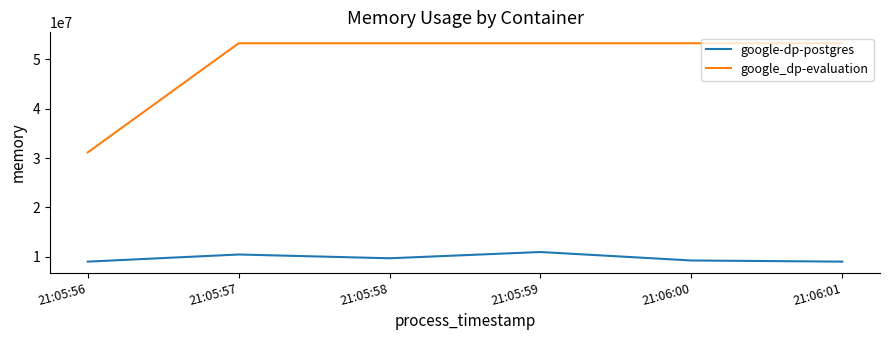

True or false: google_dp-evaluation and google-dp-postgres cross at least once.

False